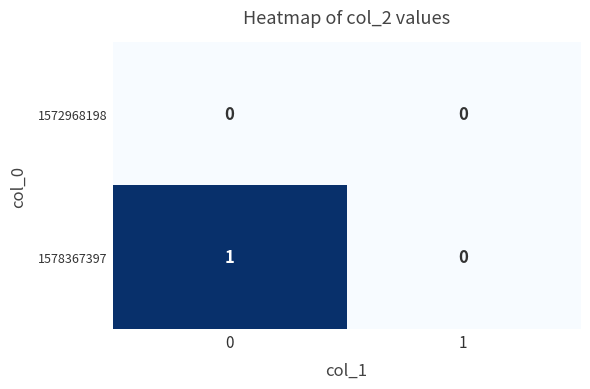

Reading left to right, extract all data points from this chart.

1572968198: 0	0
1578367397: 1	0